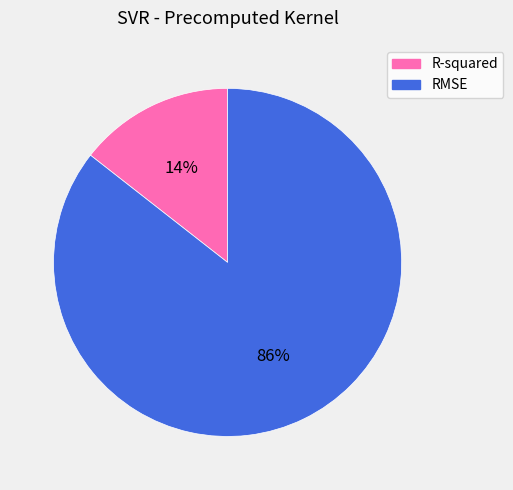

Between R-squared and RMSE, which is larger?

RMSE